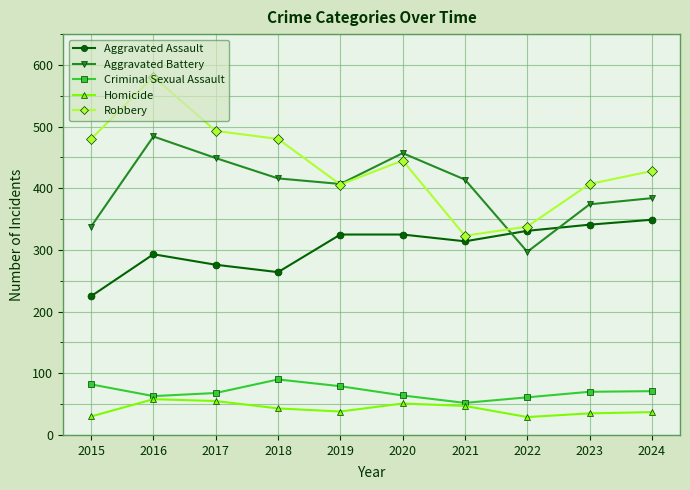

True or false: Homicide and Robbery cross at least once.

False